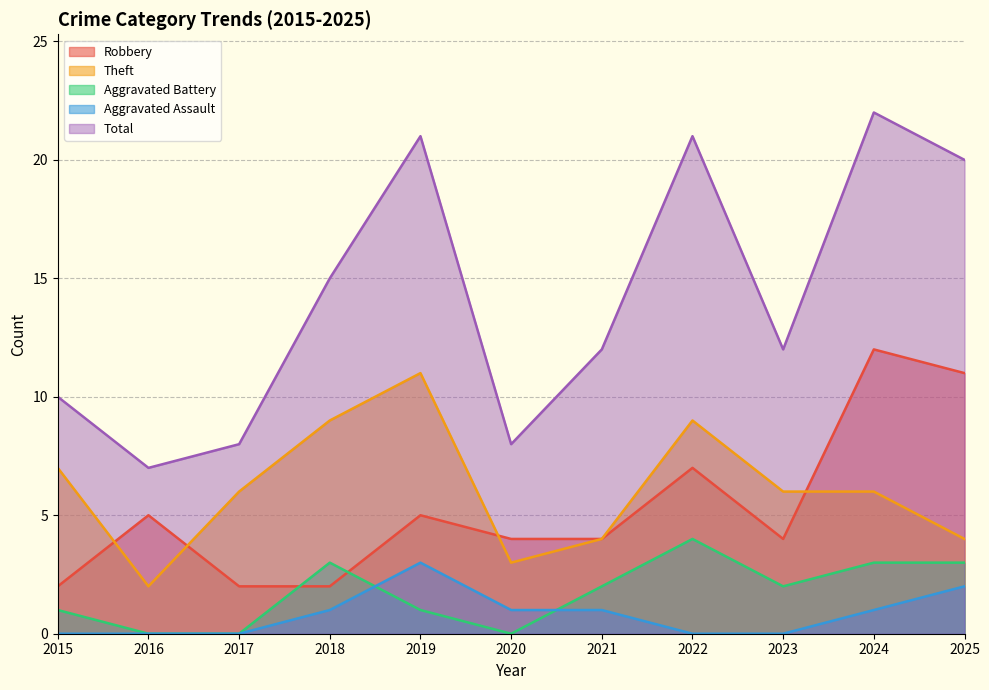

Reading right to left, extract all data points from this chart.

Robbery: 11	12	4	7	4	4	5	2	2	5	2
Theft: 4	6	6	9	4	3	11	9	6	2	7
Aggravated Battery: 3	3	2	4	2	0	1	3	0	0	1
Aggravated Assault: 2	1	0	0	1	1	3	1	0	0	0
Total: 20	22	12	21	12	8	21	15	8	7	10